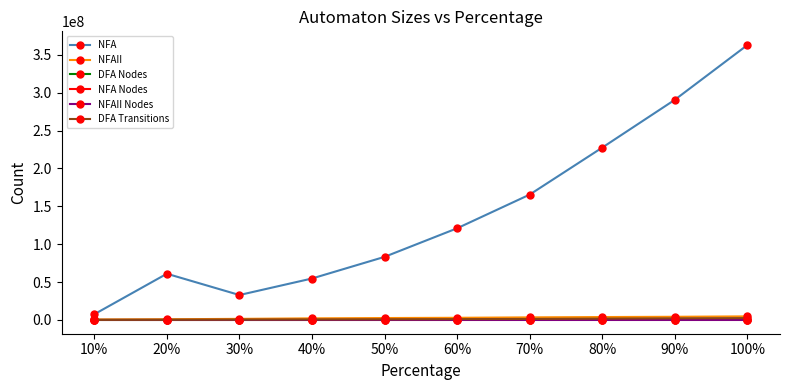

What is the value of the NFA Nodes point at the 3rd from the left?

2280